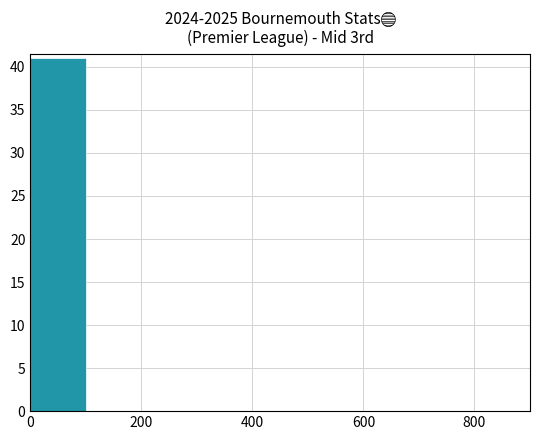

What is the maximum value shown in the chart?

41